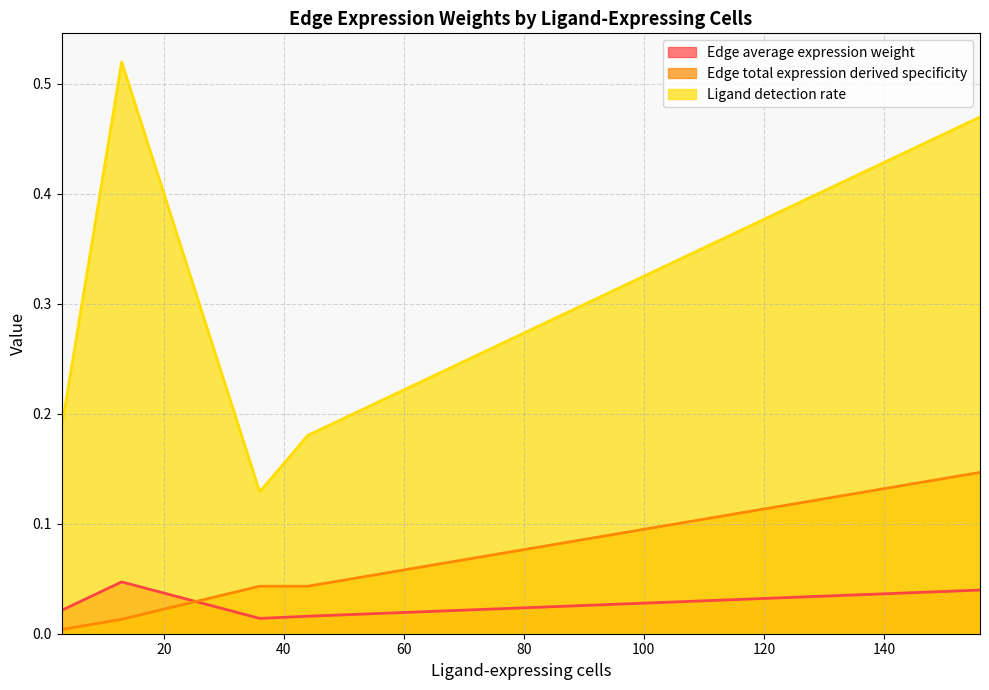

Rank the series by their maximum value, from highest to lowest.

Ligand detection rate, Edge total expression derived specificity, Edge average expression weight